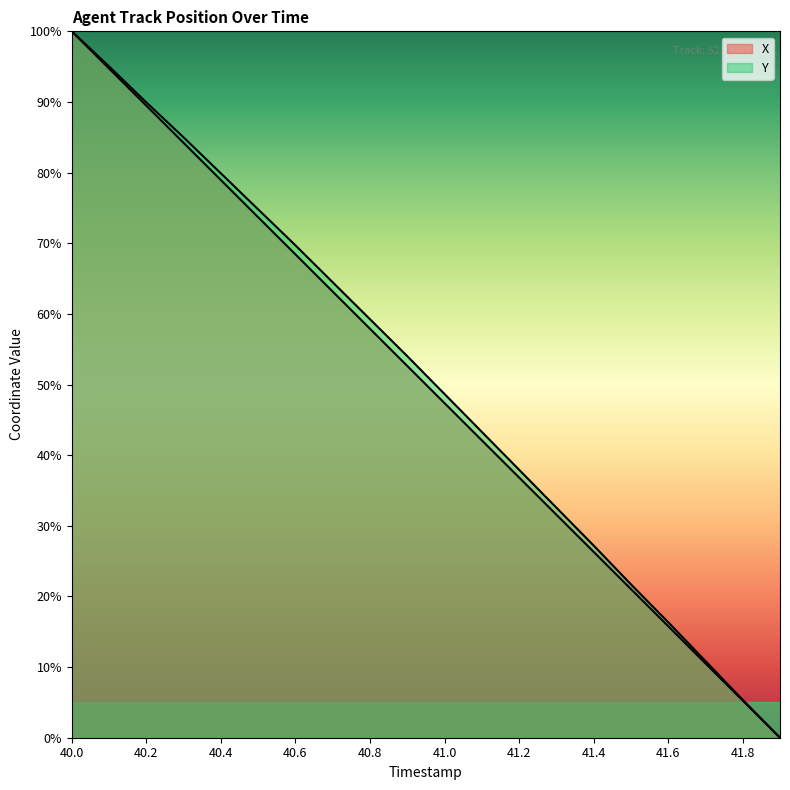

What is the total value across all series at 41.0?

96.0